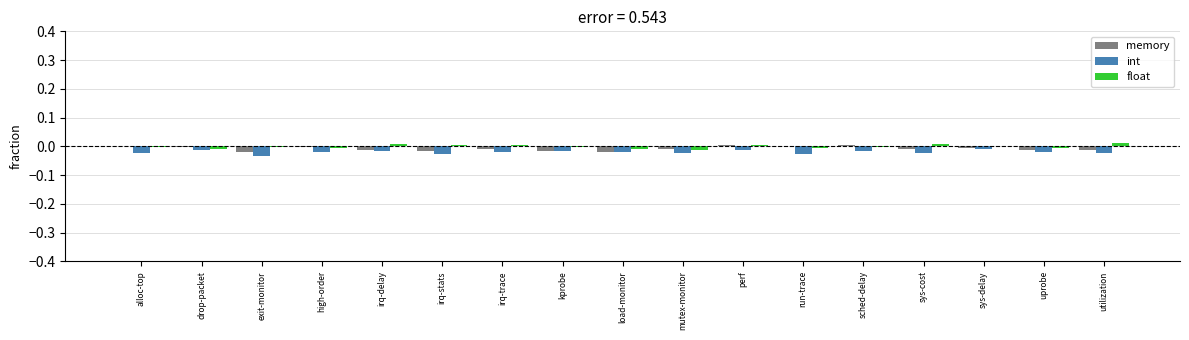

The value of int at mutex-monitor is -0.0. True or false?

True